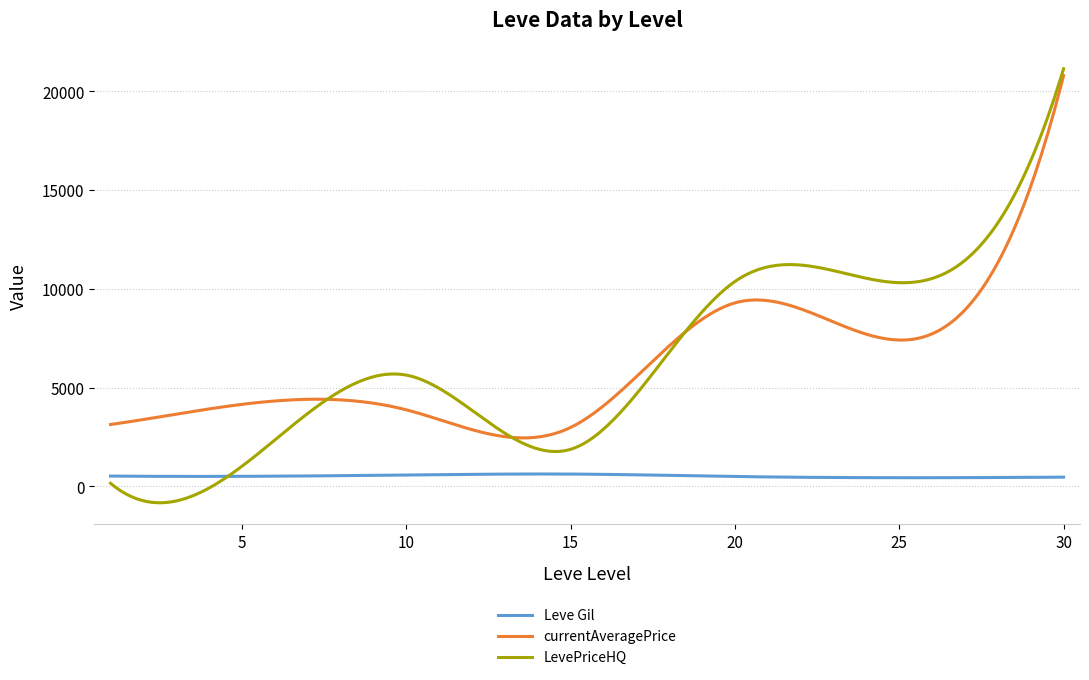

Which series has the widest spread of values?

LevePriceHQ